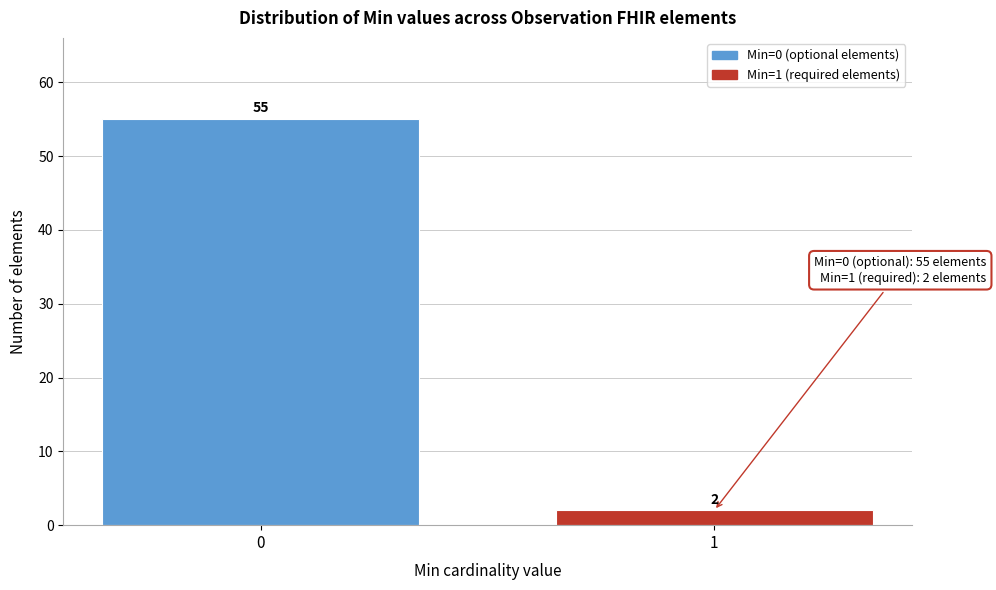

Reading right to left, extract all data points from this chart.

2	55